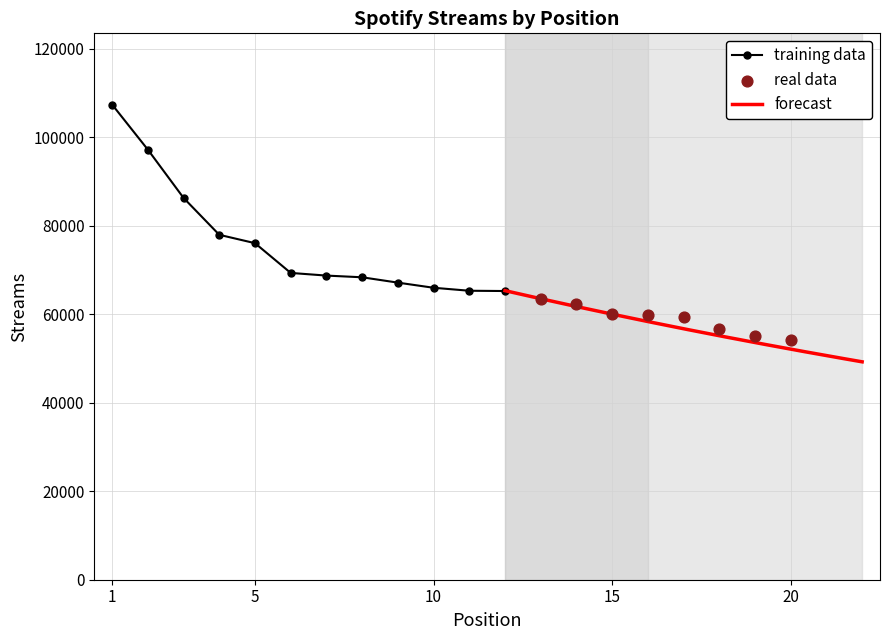

Approximately how many times larger is the value at 1 compared to 17?

1.8